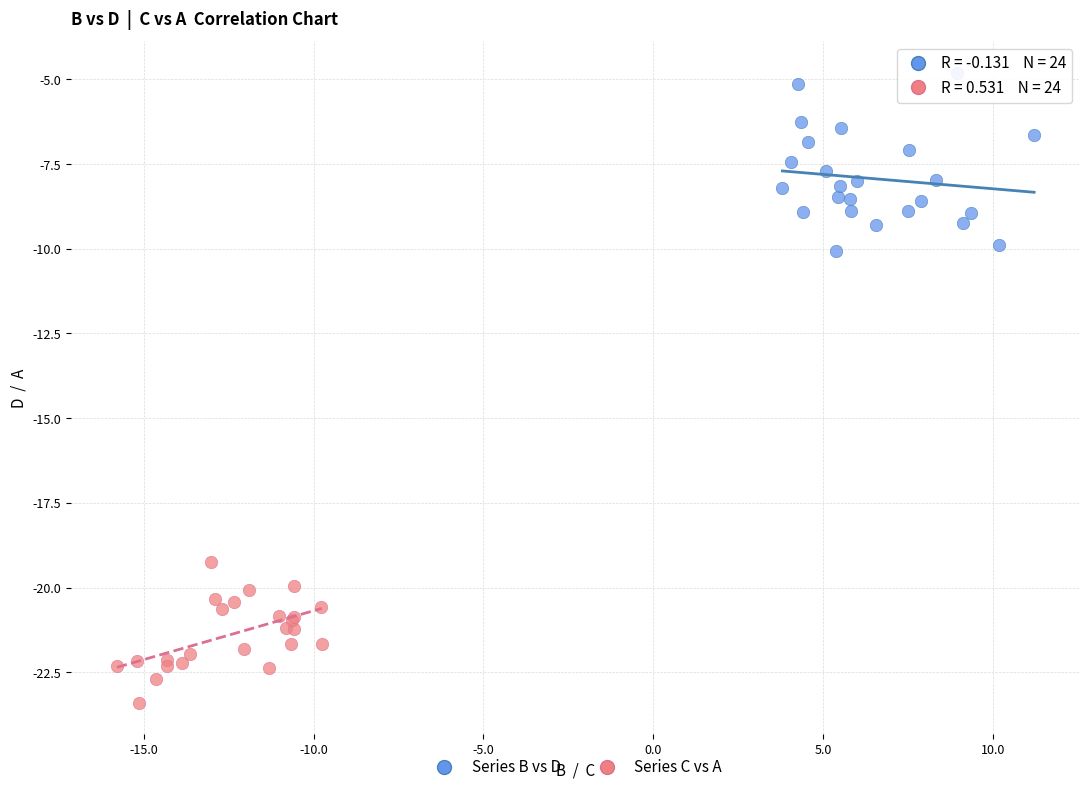

Which series contains the lowest Y value?

Series C vs A